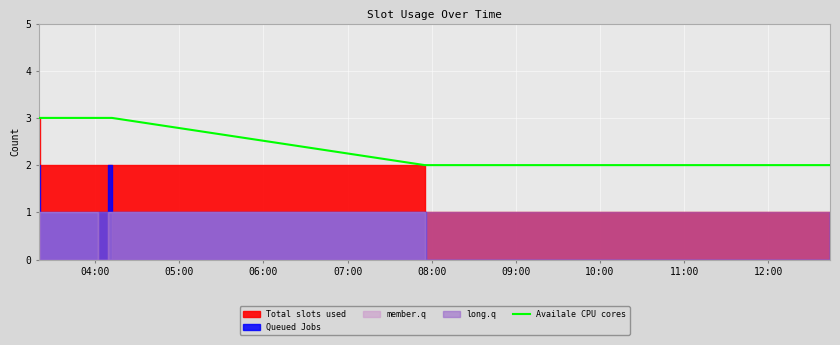

What is the maximum value for Availale CPU cores?

3